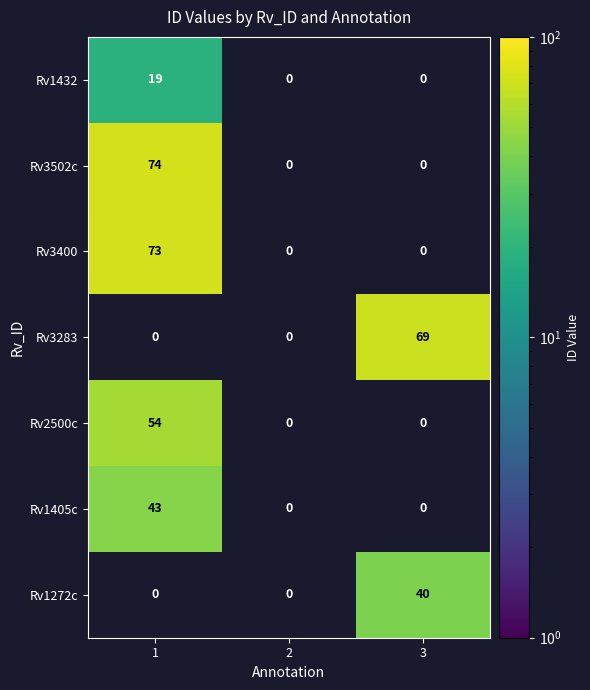

Count the number of categories in the chart.

3